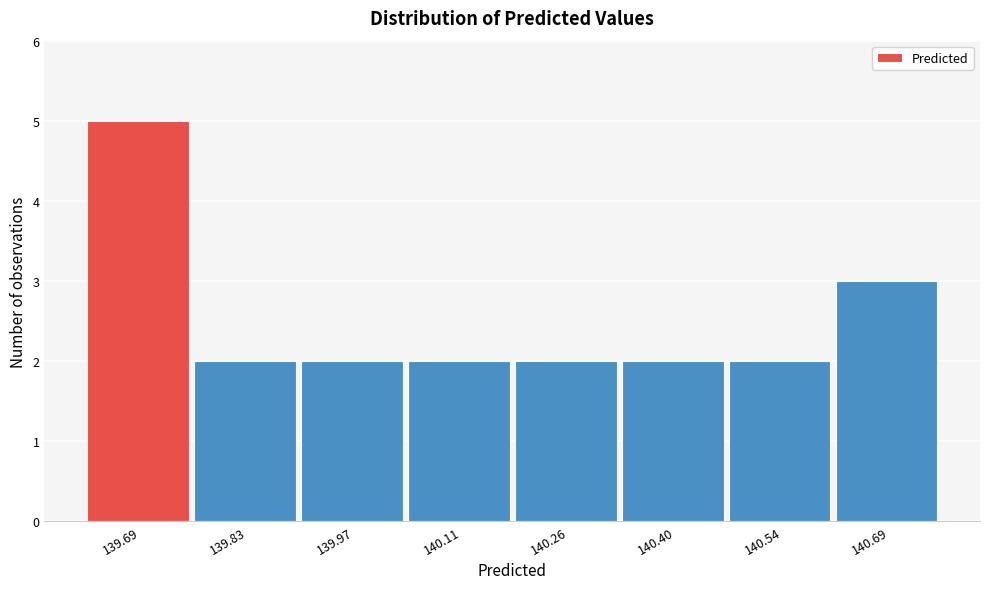

What is the height of the bar covering 140.18 to 140.32 on the x-axis? Neither the bar edges nor the heights are printed on the chart, so give them approximately, as read against the axes.

2